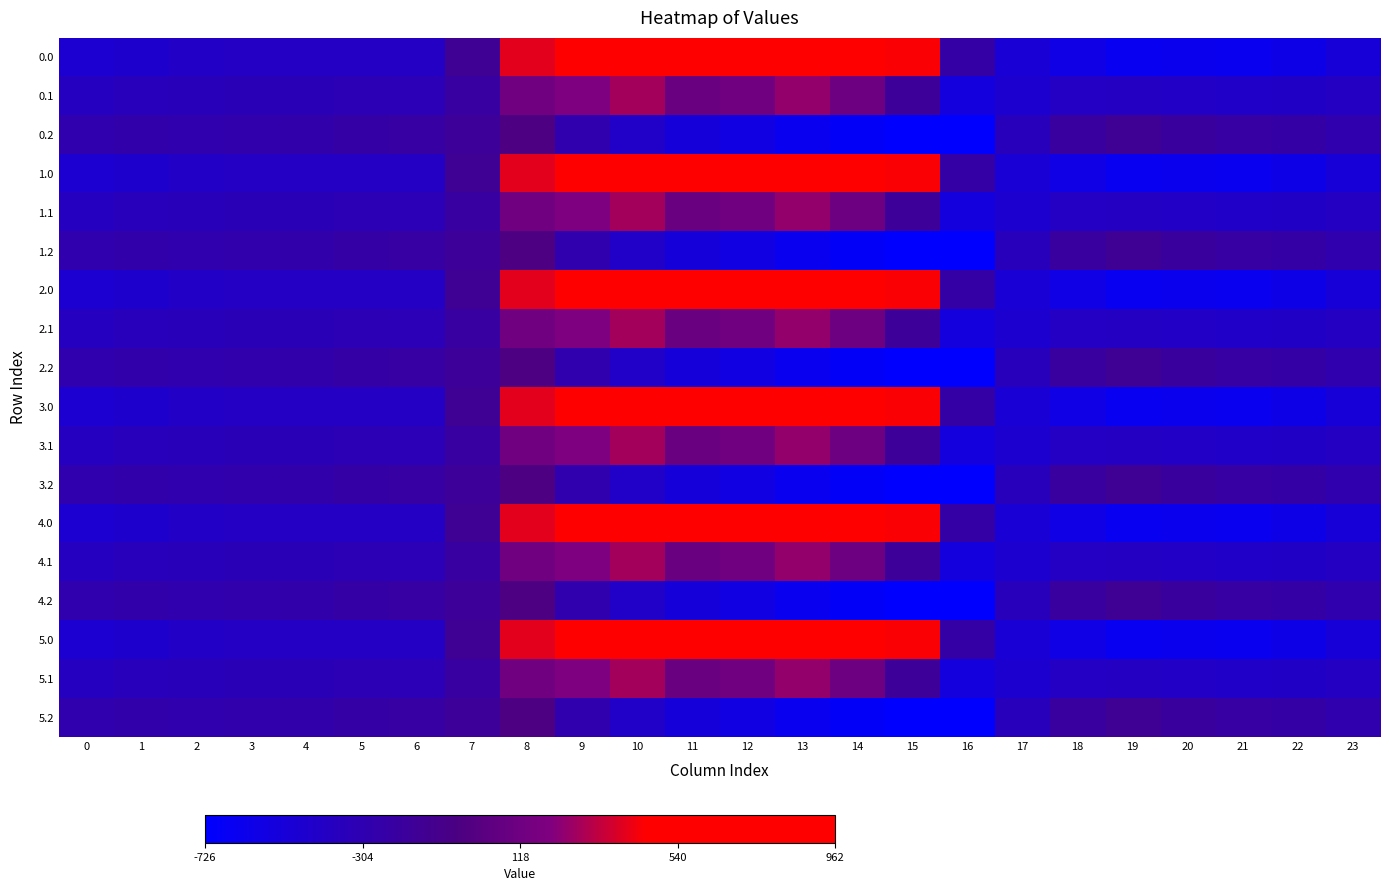

List the series in order of their peak value, lowest first.

0.2, 1.2, 2.2, 3.2, 4.2, 5.2, 0.1, 1.1, 2.1, 3.1, 4.1, 5.1, 0.0, 1.0, 2.0, 3.0, 4.0, 5.0